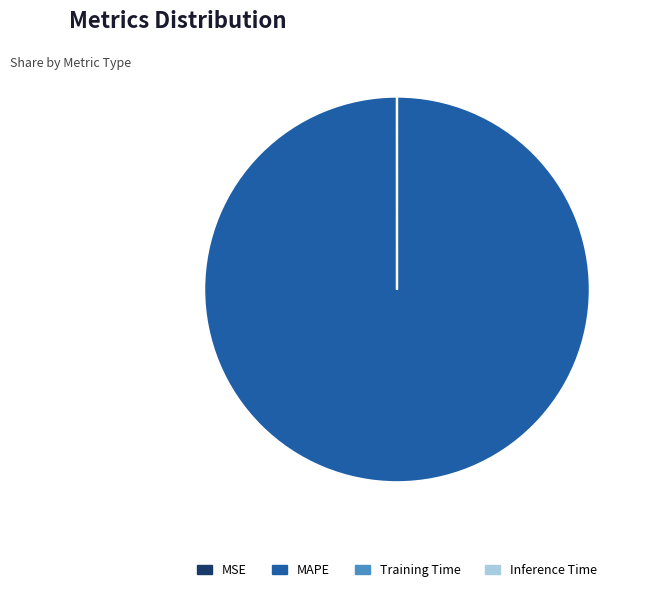

Does any single category account for the majority?

Yes